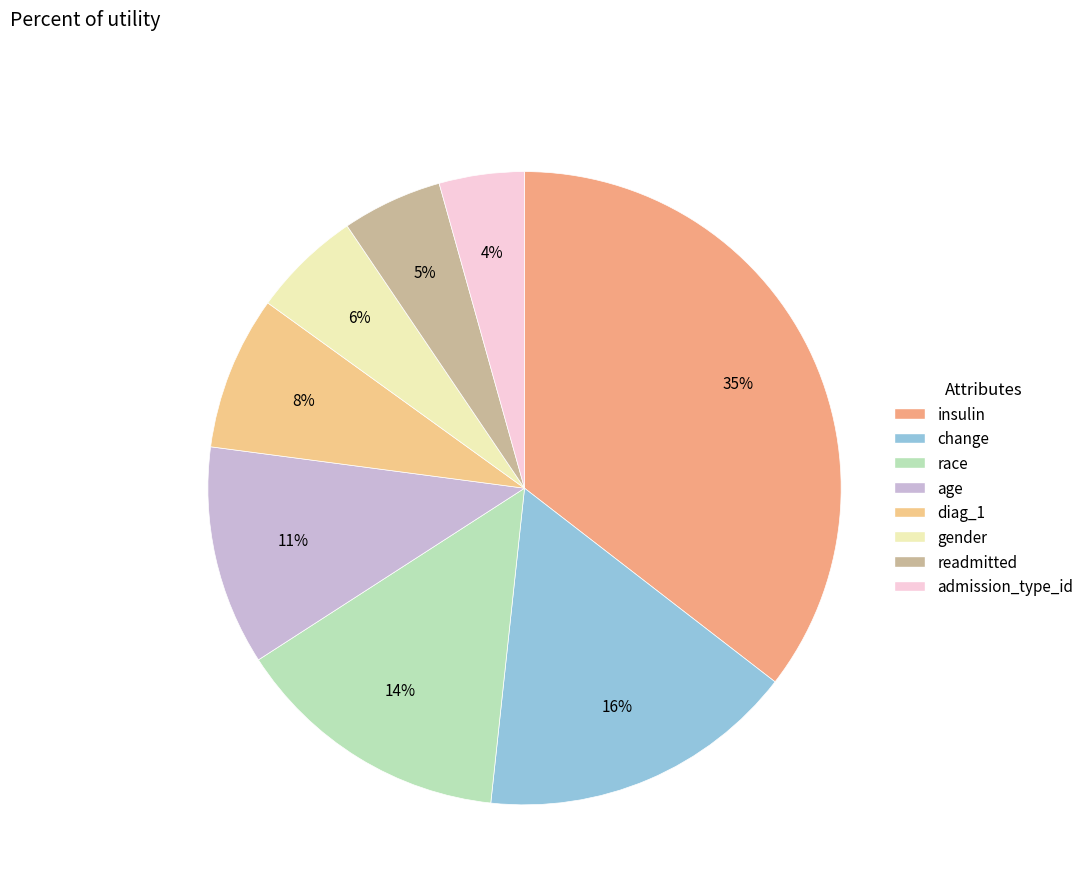

The insulin slice represents 35% of the pie. True or false?

True